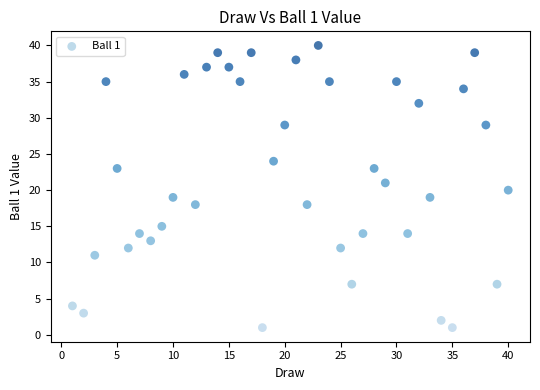

What is the range of Y values (max minus min)?

39